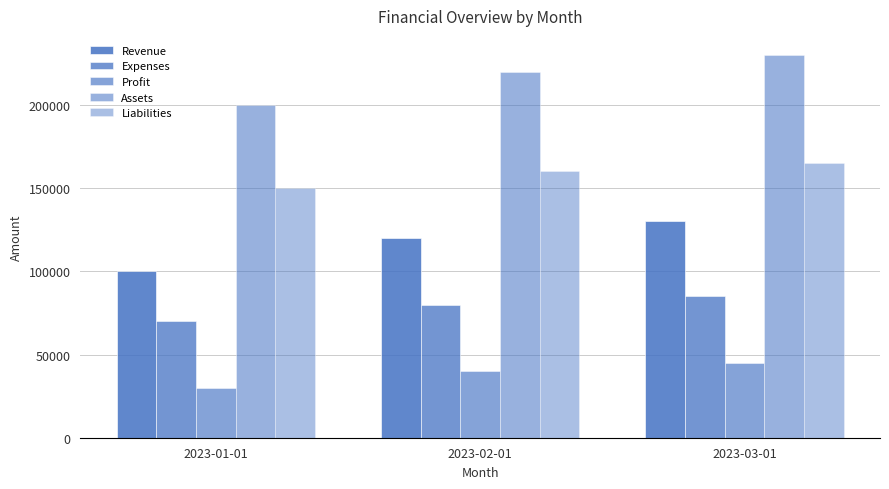

At which category is the sum across all series the highest?

2023-03-01